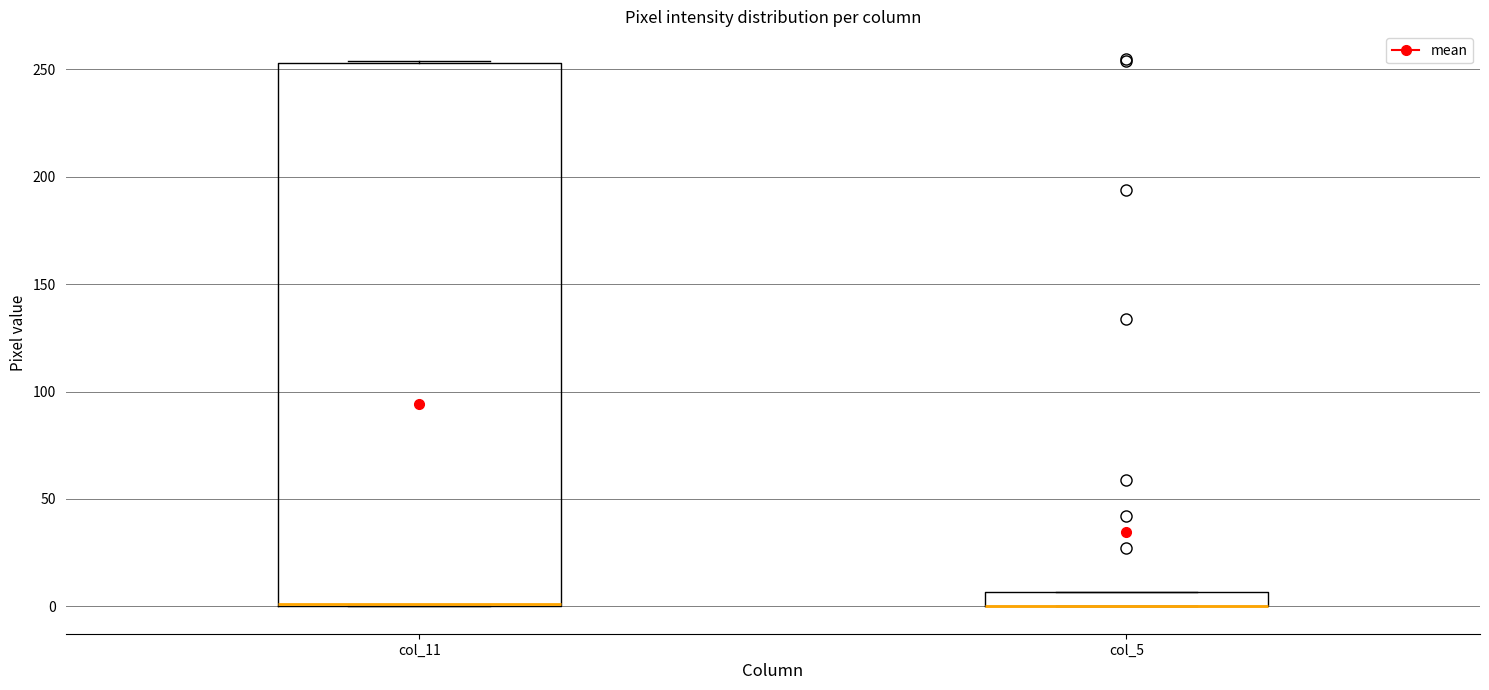

Where is the lower edge of the box for col_5 on the y-axis? The values are not printed on the chart, so give them approximately, as read against the axis.

0